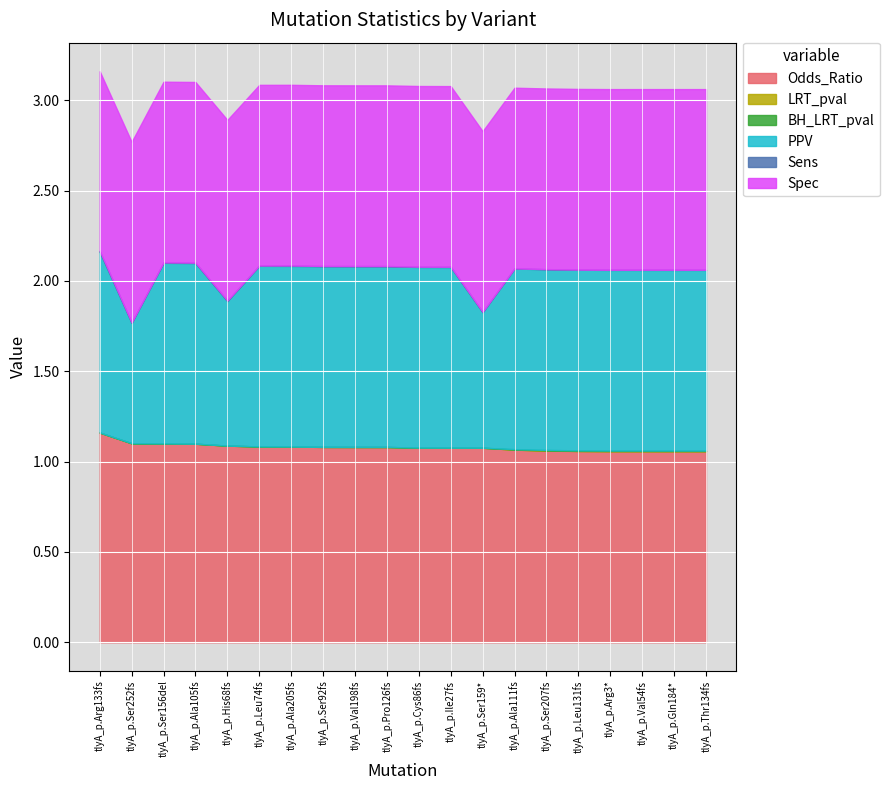

Reading left to right, list all the values displayed in this chart.

Odds_Ratio: 1.2	1.1	1.1	1.1	1.1	1.1	1.1	1.1	1.1	1.1	1.1	1.1	1.1	1.1	1.1	1.1	1.1	1.1	1.1	1.1
LRT_pval: 0.0	0.0	0.0	0.0	0.0	0.0	0.0	0.0	0.0	0.0	0.0	0.0	0.0	0.0	0.0	0.0	0.0	0.0	0.0	0.0
BH_LRT_pval: 0.0	0.0	0.0	0.0	0.0	0.0	0.0	0.0	0.0	0.0	0.0	0.0	0.0	0.0	0.0	0.0	0.0	0.0	0.0	0.0
PPV: 1.0	0.7	1.0	1.0	0.8	1.0	1.0	1.0	1.0	1.0	1.0	1.0	0.8	1.0	1.0	1.0	1.0	1.0	1.0	1.0
Sens: 0.0	0.0	0.0	0.0	0.0	0.0	0.0	0.0	0.0	0.0	0.0	0.0	0.0	0.0	0.0	0.0	0.0	0.0	0.0	0.0
Spec: 1.0	1.0	1.0	1.0	1.0	1.0	1.0	1.0	1.0	1.0	1.0	1.0	1.0	1.0	1.0	1.0	1.0	1.0	1.0	1.0